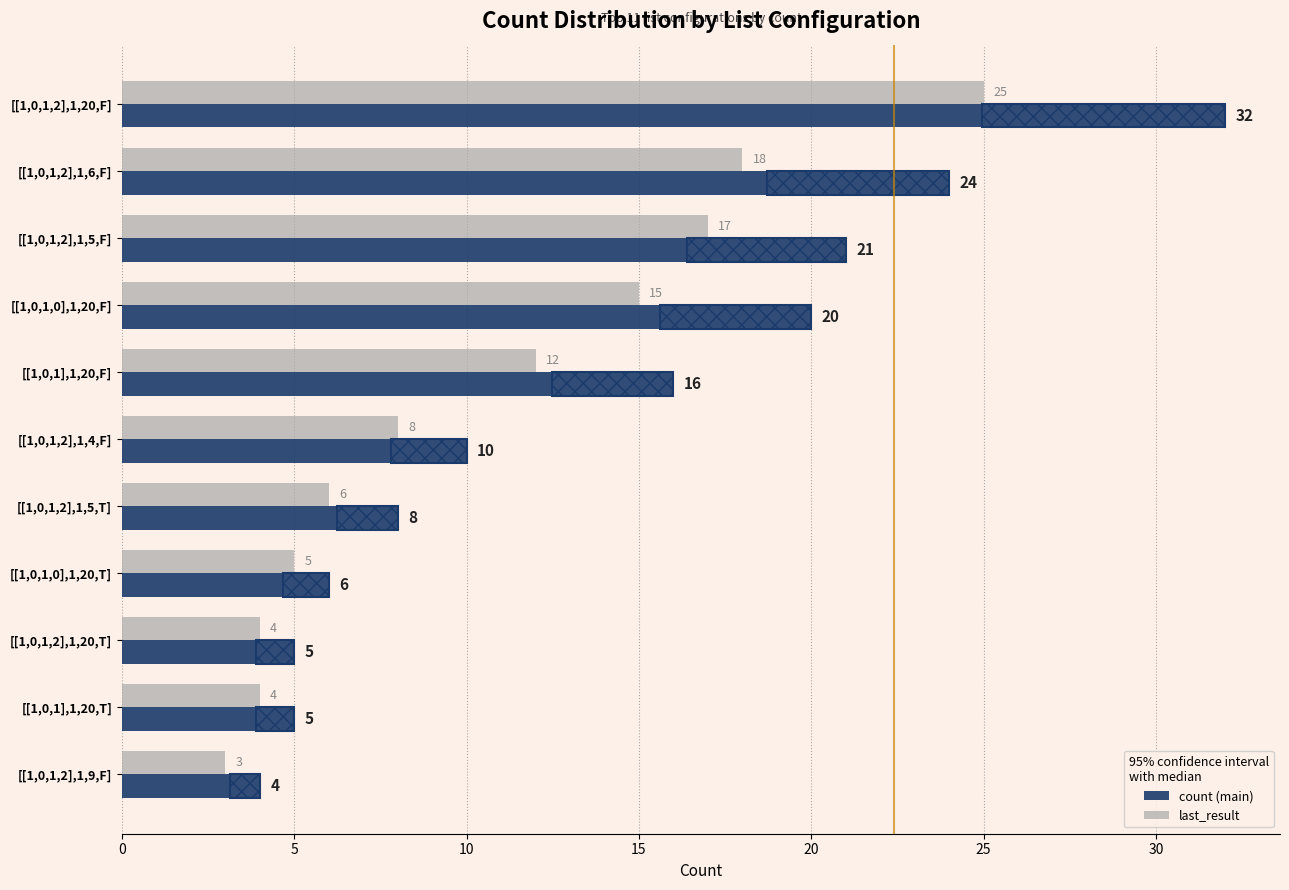

Which category has the lowest value across all series?

[[1,0,1,2],1,9,F]